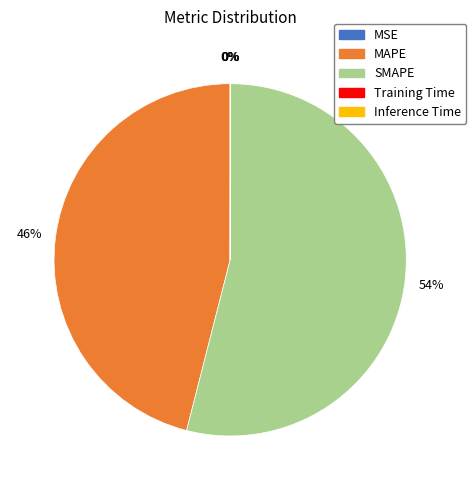

True or false: MAPE accounts for 53% of the total.

False